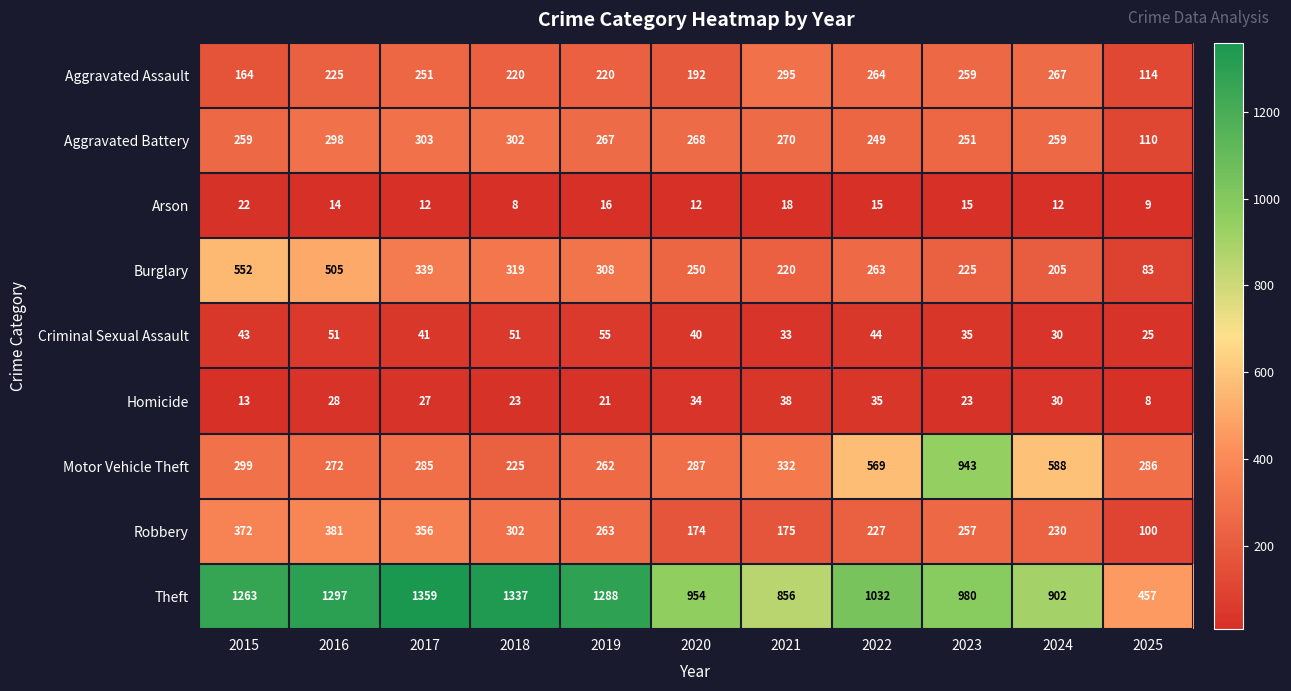

At 2022, list the series in order from largest to smallest.

Theft, Motor Vehicle Theft, Aggravated Assault, Burglary, Aggravated Battery, Robbery, Criminal Sexual Assault, Homicide, Arson